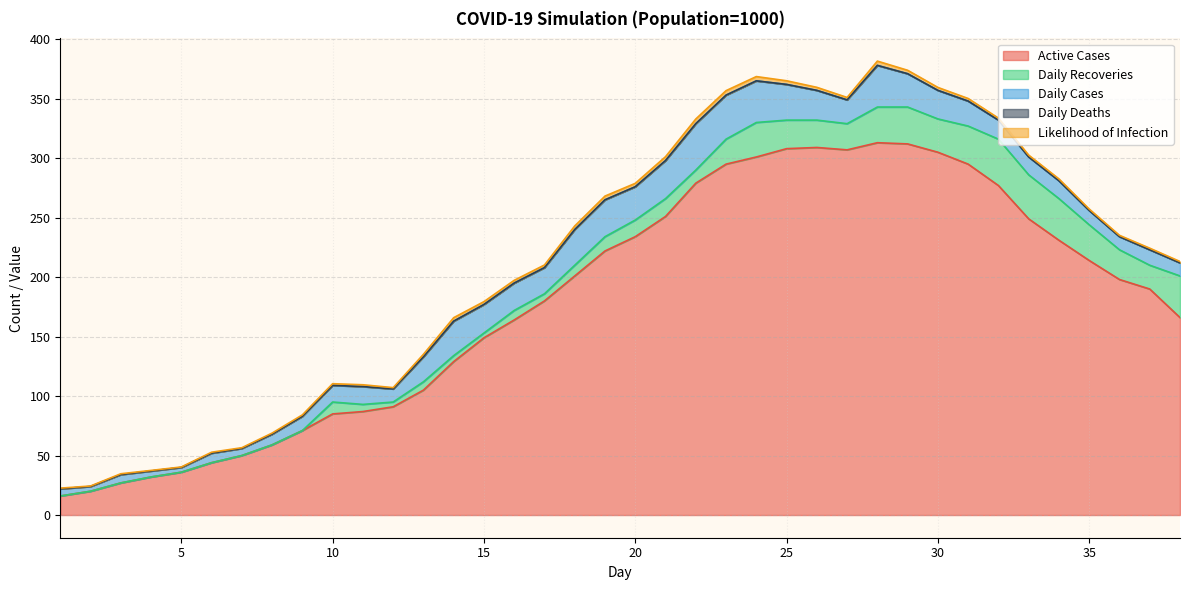

How many lines are shown in the chart?

5